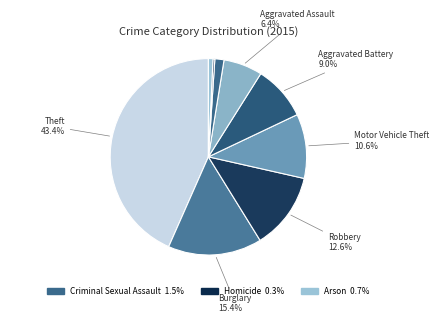

How many segments does this pie chart have?

9